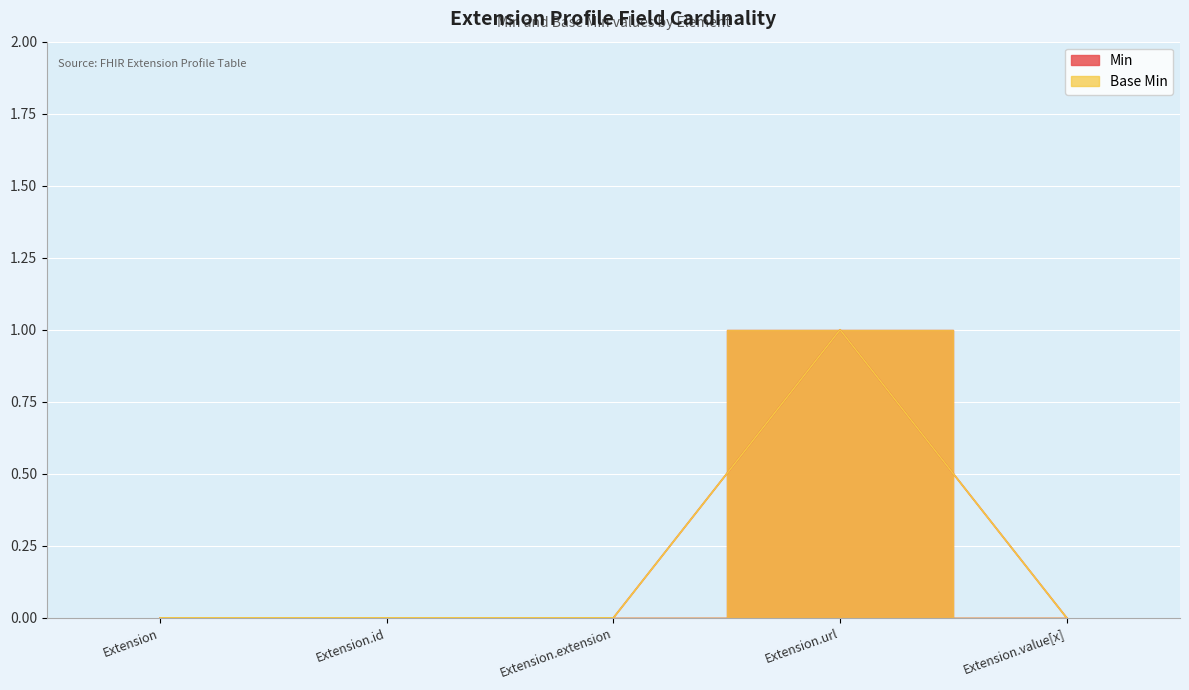

How many lines are shown in the chart?

2